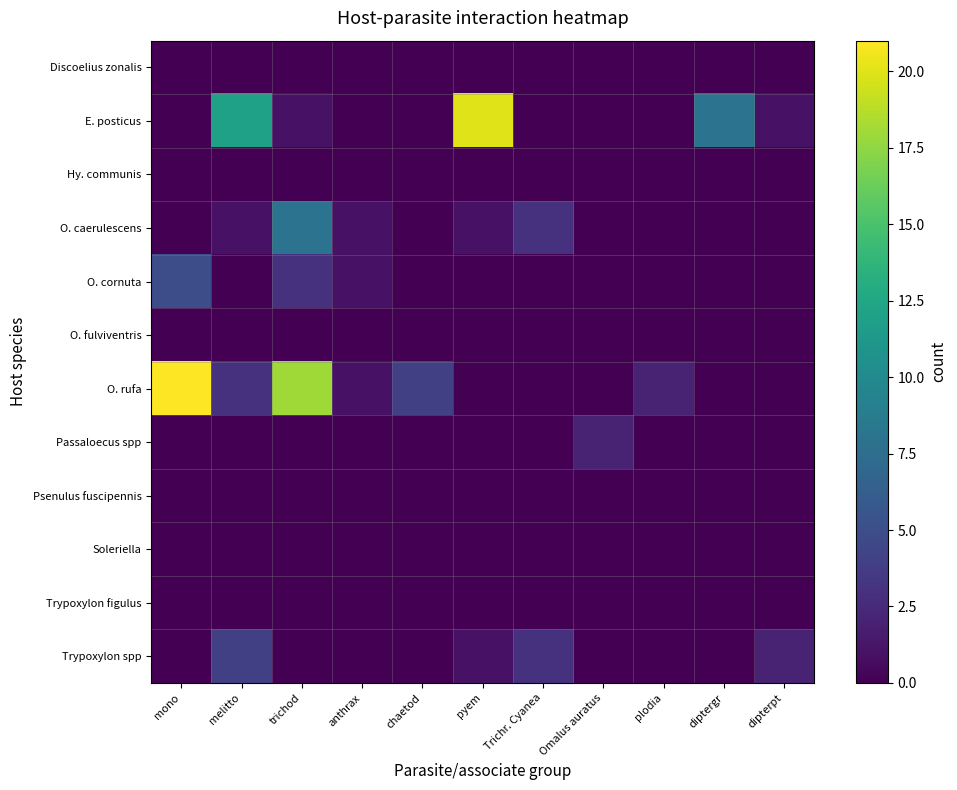

Which series has the largest range (max minus min)?

O. rufa